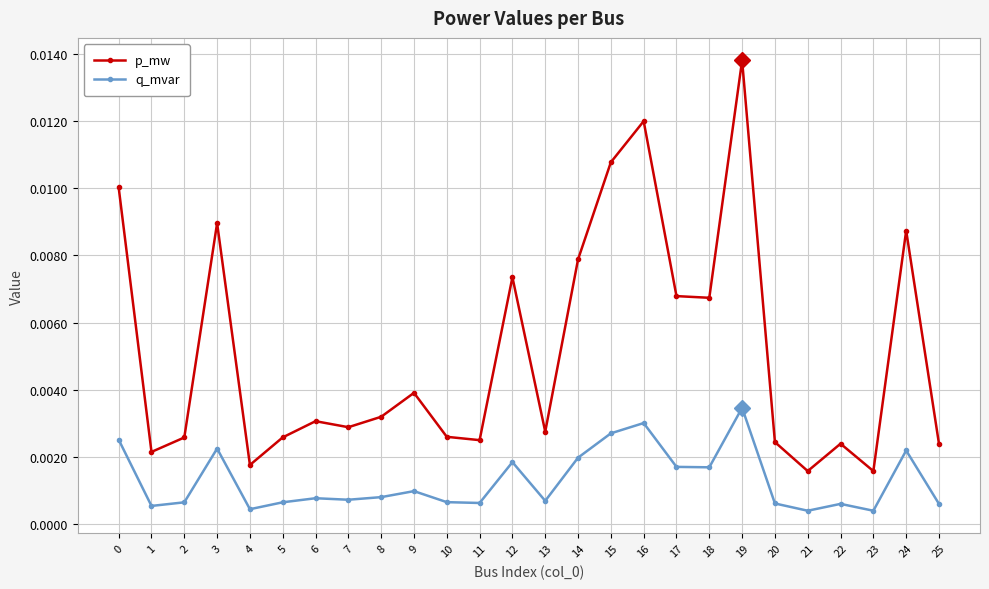

True or false: q_mvar and p_mw intersect in this chart.

False